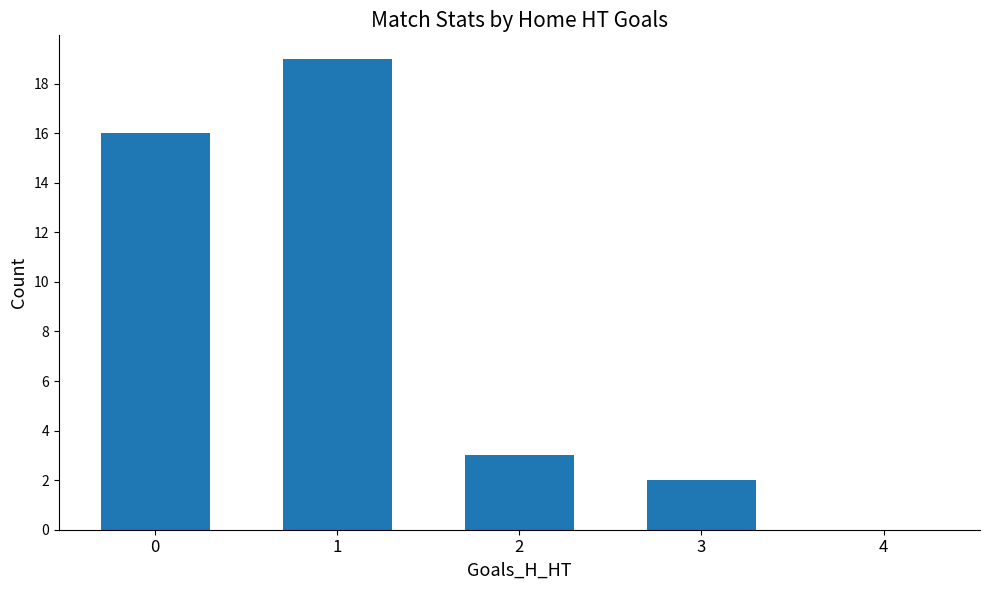

Count the number of categories in the chart.

5